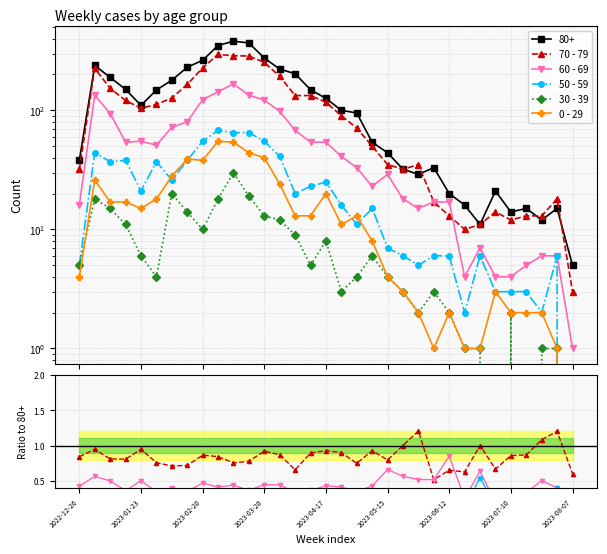

The 30 - 39 series shows 0.1 at 2022-12-26. True or false?

False